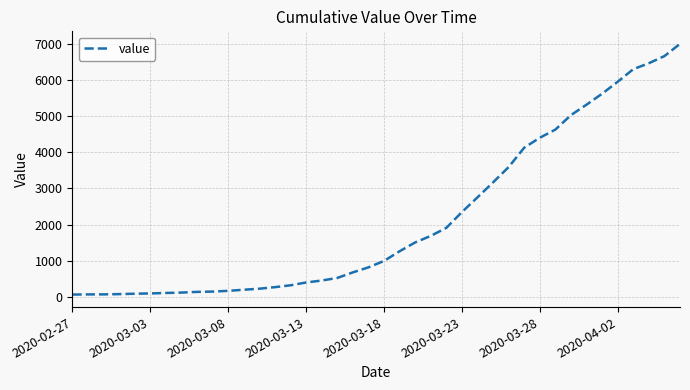

What is the difference between the maximum and minimum values?

6931